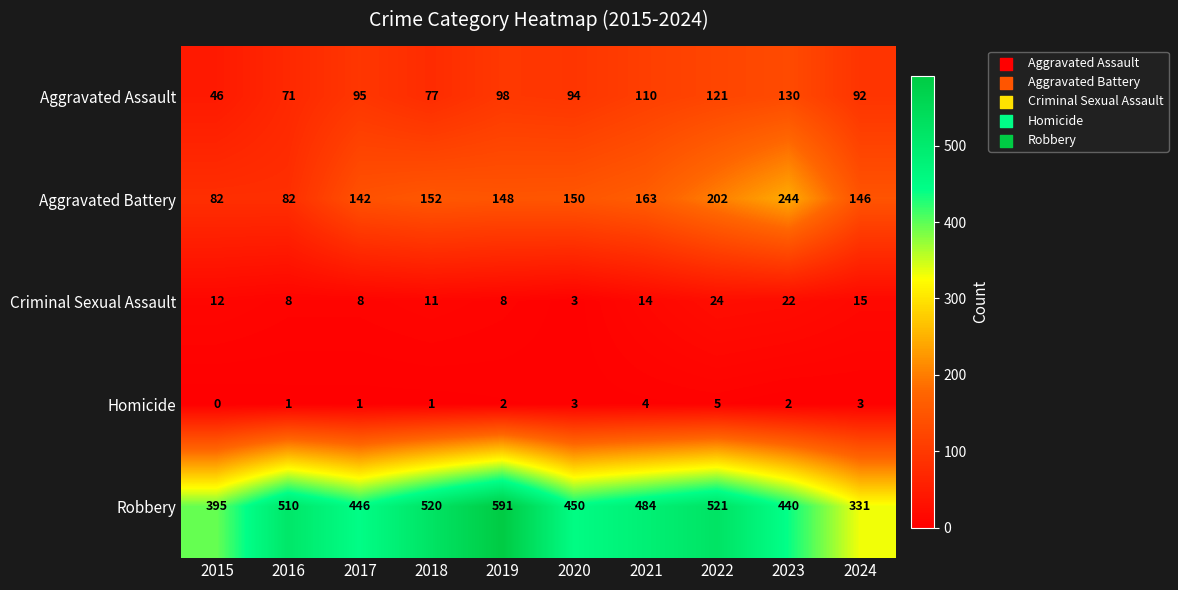

At how many categories does at least one series exceed 332?

9